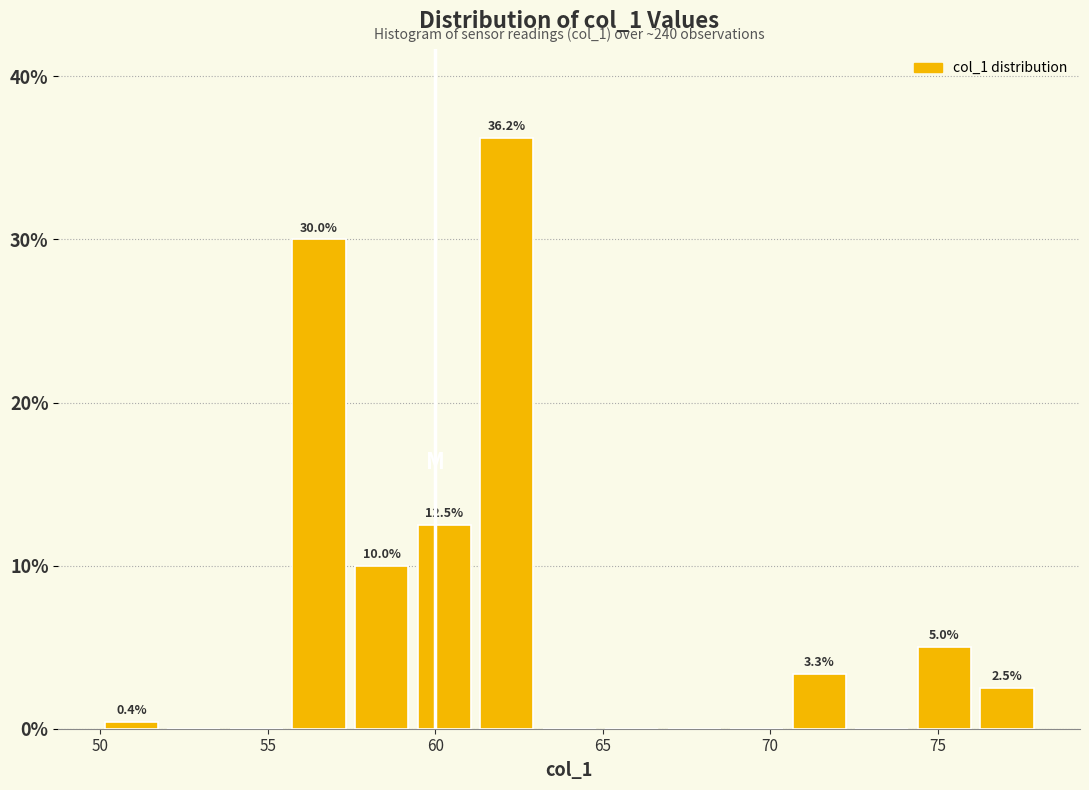

Around what value on the x-axis is the tallest bar? Give the approximate position of its centre, as read against the axis.

62.0